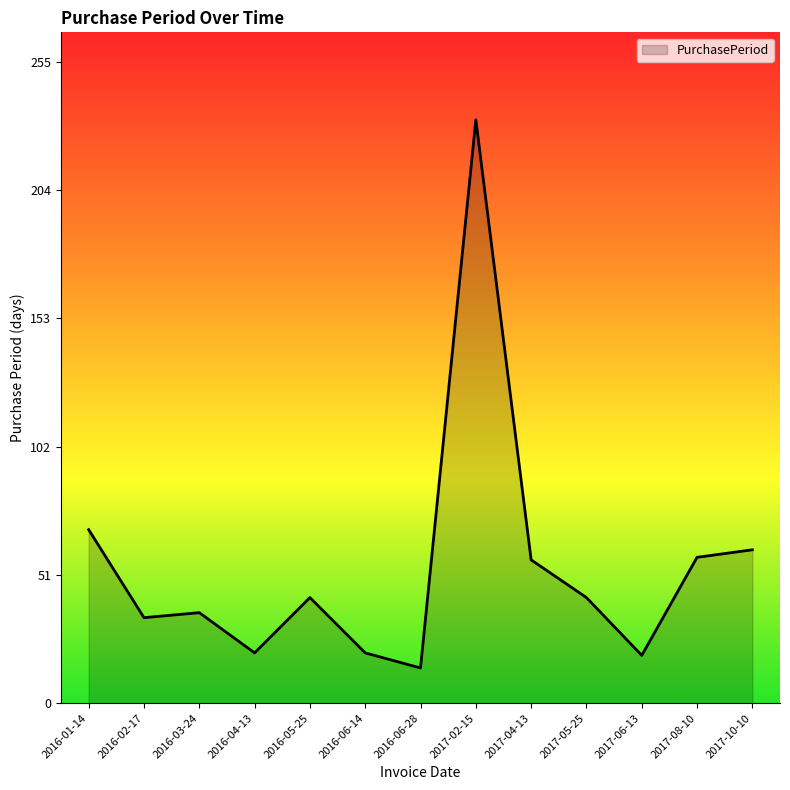

What is the maximum value shown in the chart?

232